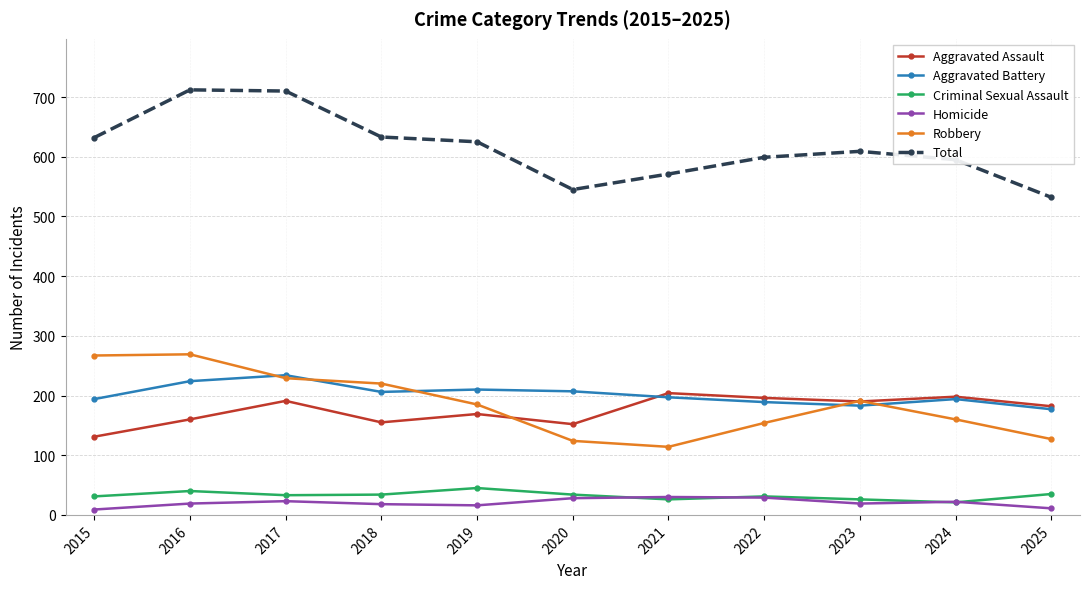

What is the difference between the maximum and minimum values in the Robbery series?

155